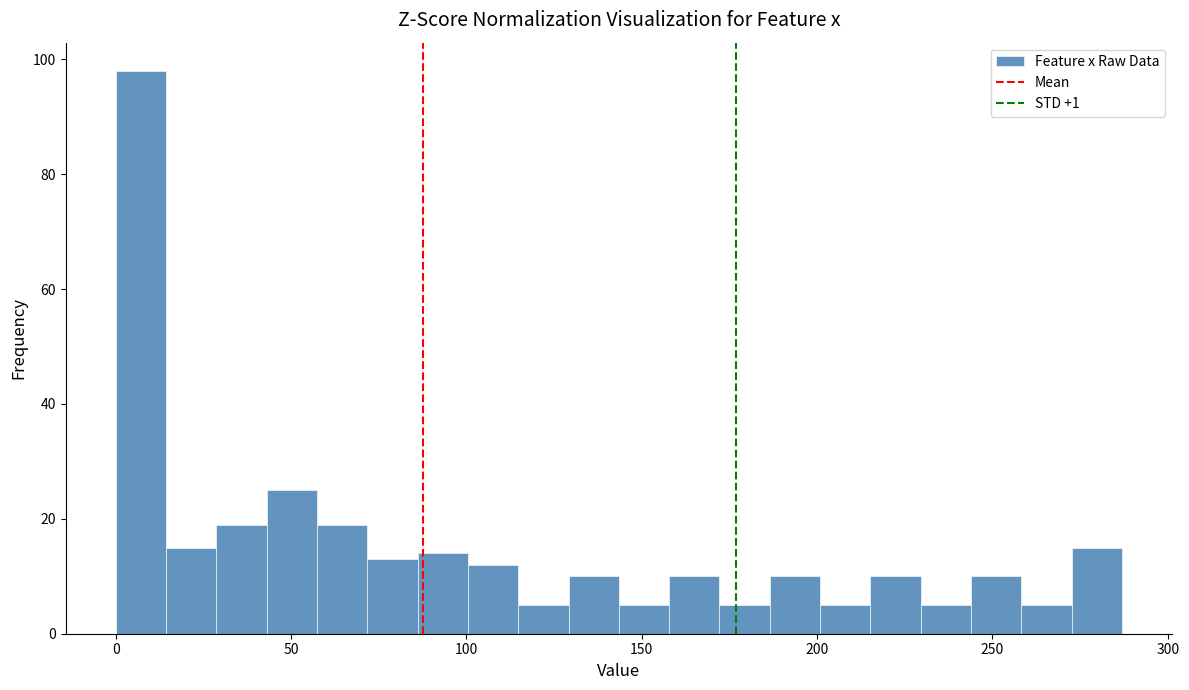

Around what value on the x-axis is the tallest bar? Give the approximate position of its centre, as read against the axis.

5